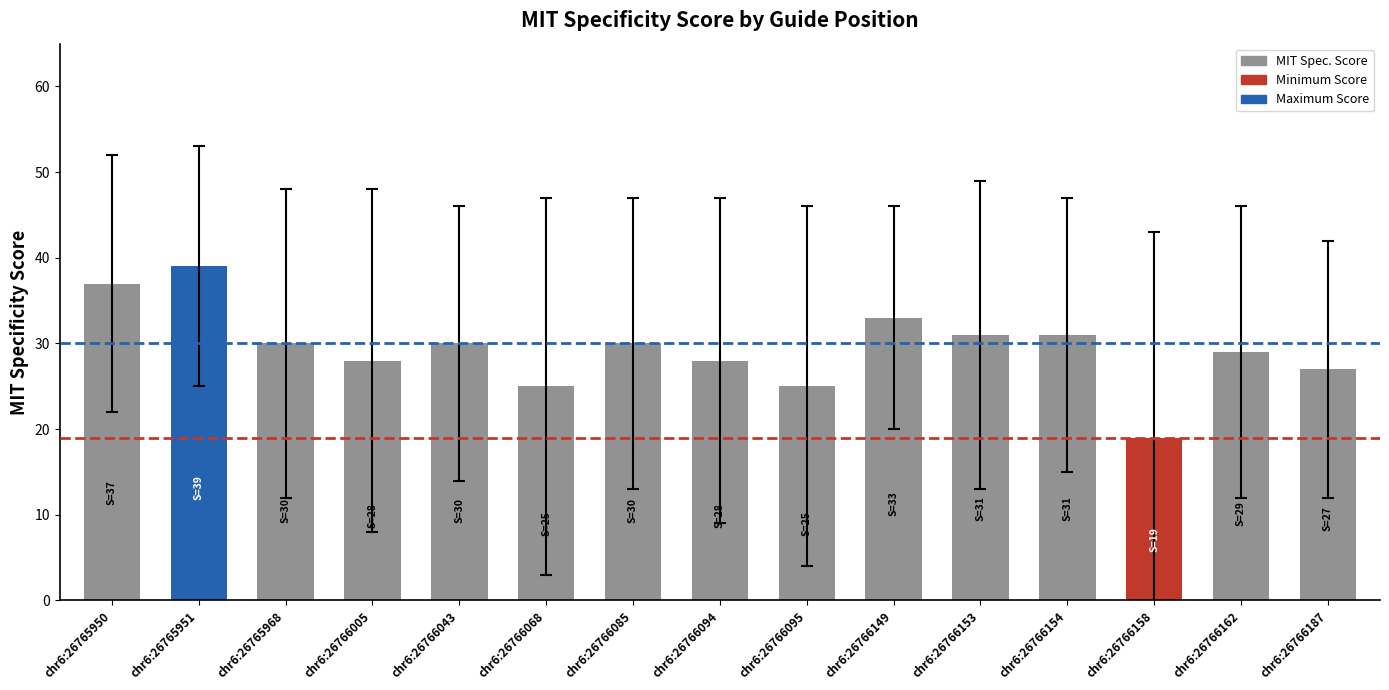

True or false: the data shows 40 at chr6:26766043.

False